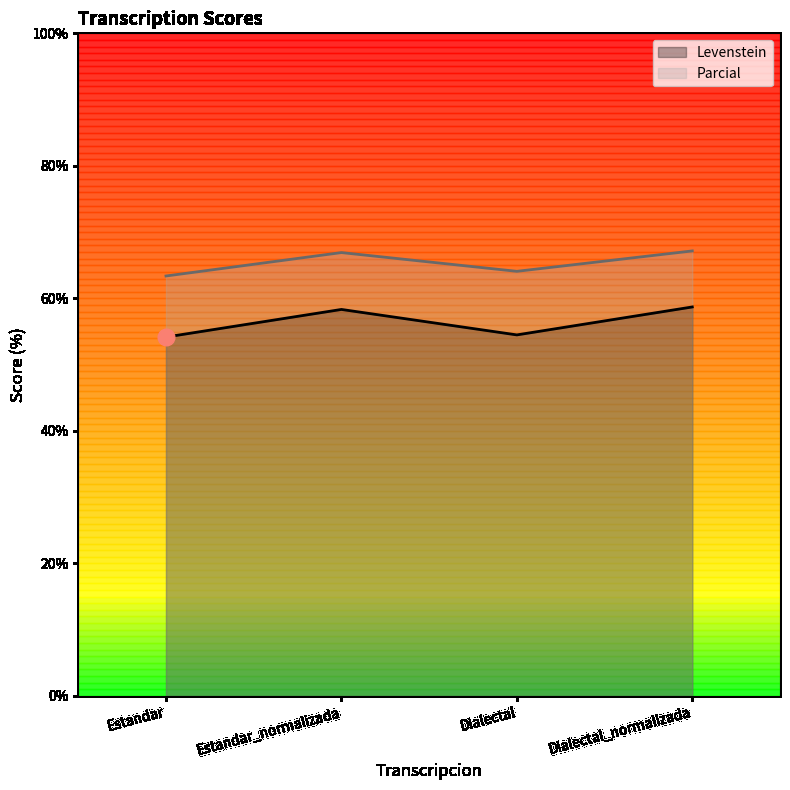

Rank the series by their average value, from highest to lowest.

Parcial, Levenstein